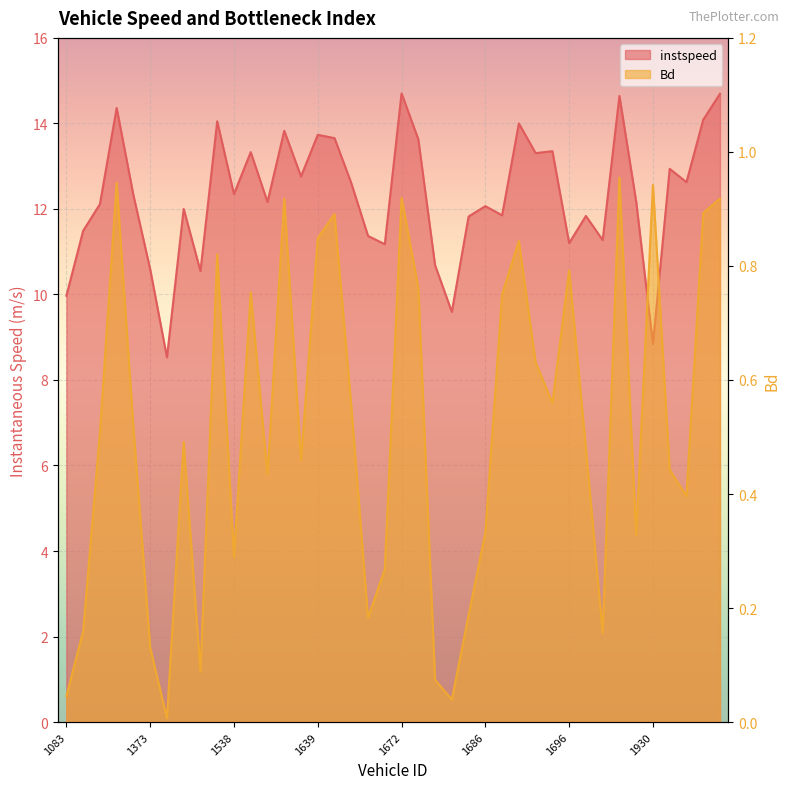

True or false: Bd and instspeed intersect in this chart.

False